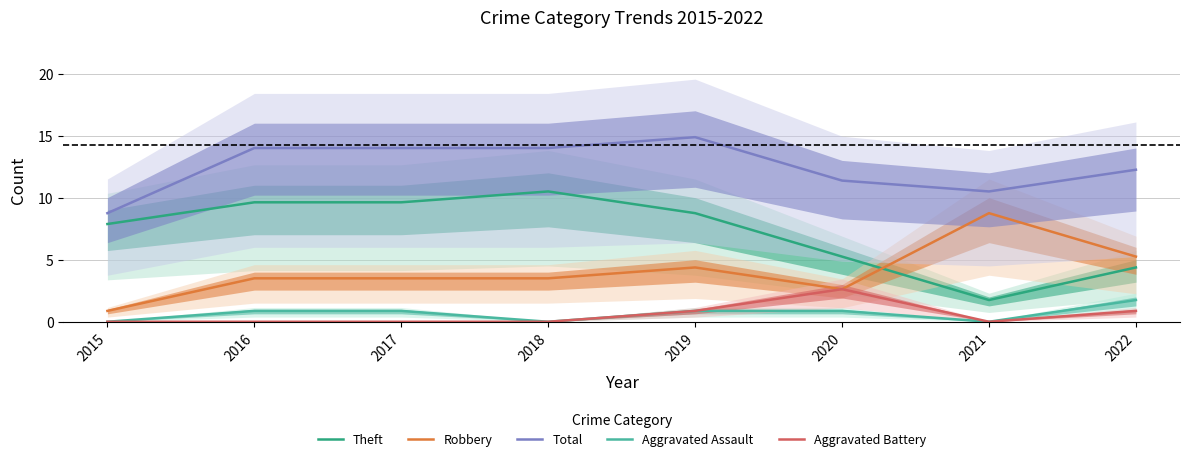

True or false: Aggravated Assault and Theft cross at least once.

False